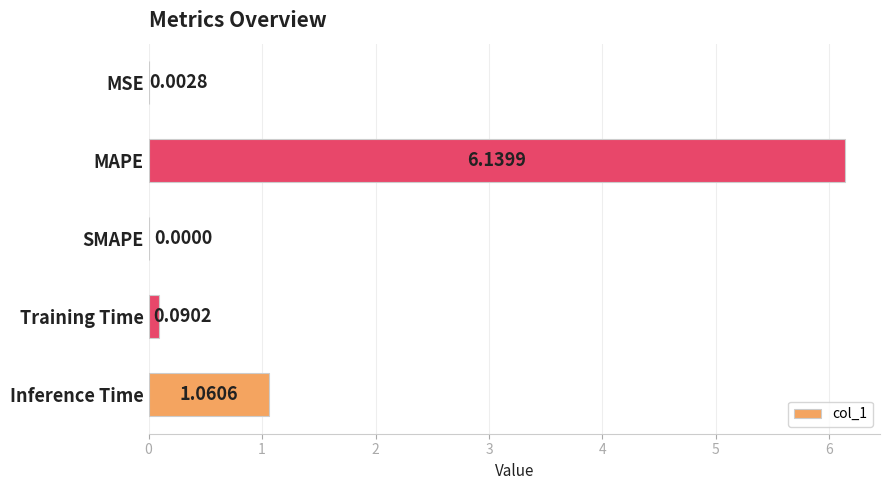

At which category does the chart reach its peak across all series?

MAPE